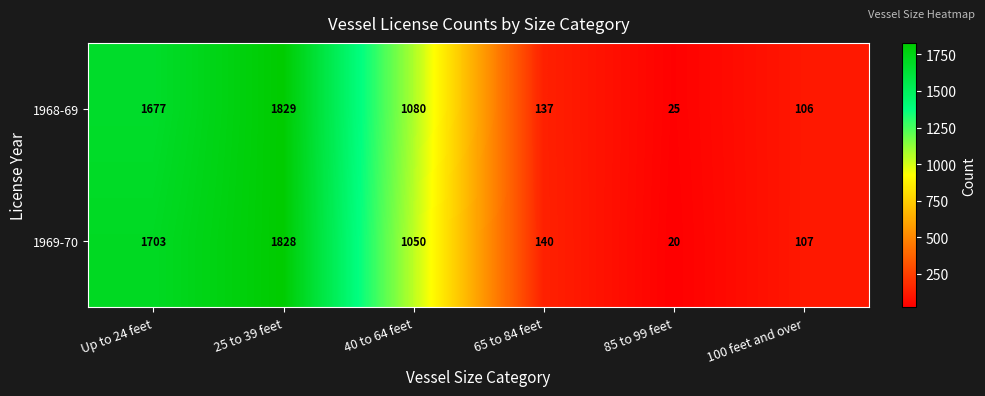

Reading left to right, what are all the values shown in this chart?

1968-69: Up to 24 feet=1677	25 to 39 feet=1829	40 to 64 feet=1080	65 to 84 feet=137	85 to 99 feet=25	100 feet and over=106
1969-70: Up to 24 feet=1703	25 to 39 feet=1828	40 to 64 feet=1050	65 to 84 feet=140	85 to 99 feet=20	100 feet and over=107